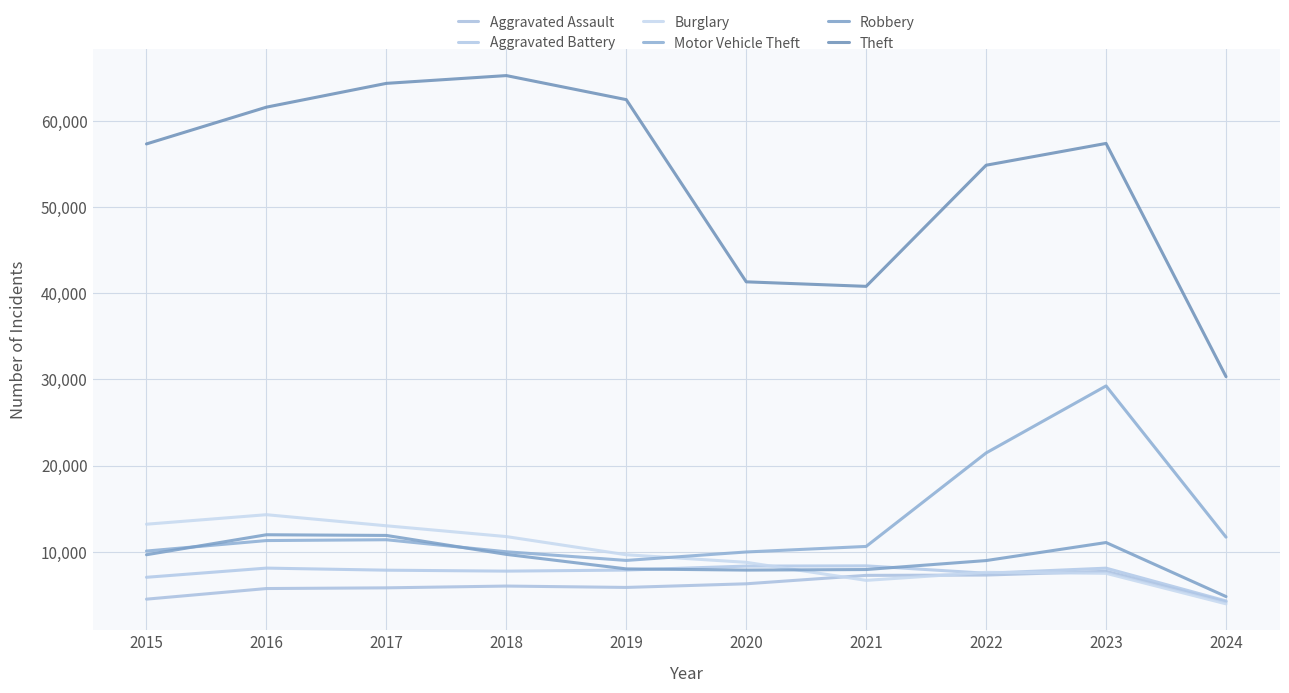

Is the value of Aggravated Assault at 2015 greater than the value of Robbery at 2016?

No